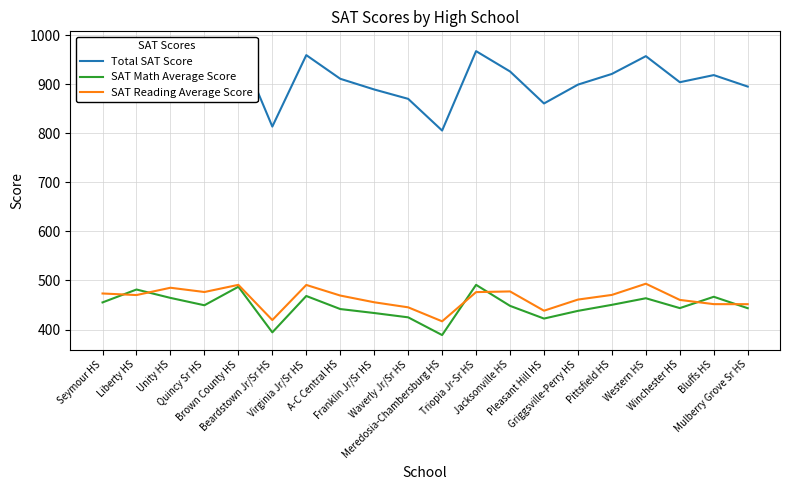

List the labels in order of SAT Reading Average Score value, smallest first.

Meredosia-Chambersburg HS, Beardstown Jr/Sr HS, Pleasant Hill HS, Waverly Jr/Sr HS, Mulberry Grove Sr HS, Bluffs HS, Franklin Jr/Sr HS, Winchester HS, Griggsville-Perry HS, A-C Central HS, Liberty HS, Pittsfield HS, Seymour HS, Triopia Jr-Sr HS, Quincy Sr HS, Jacksonville HS, Unity HS, Virginia Jr/Sr HS, Brown County HS, Western HS